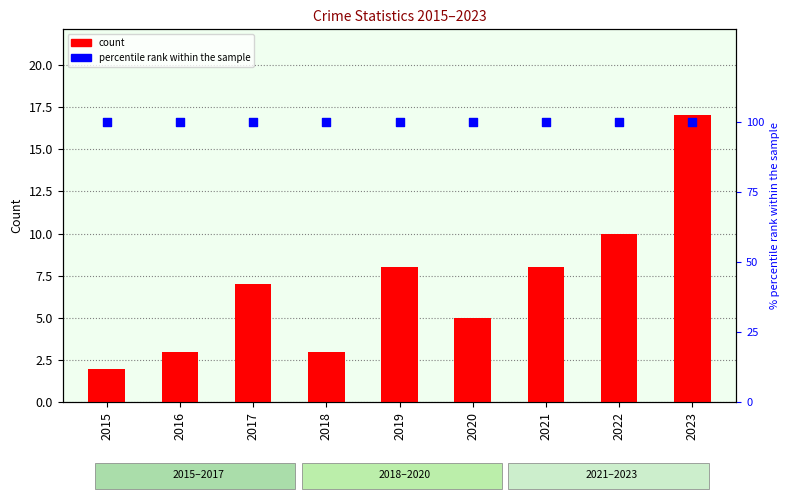

Is the value of Total at 2016 greater than the value of percentile rank within the sample at 2017?

No